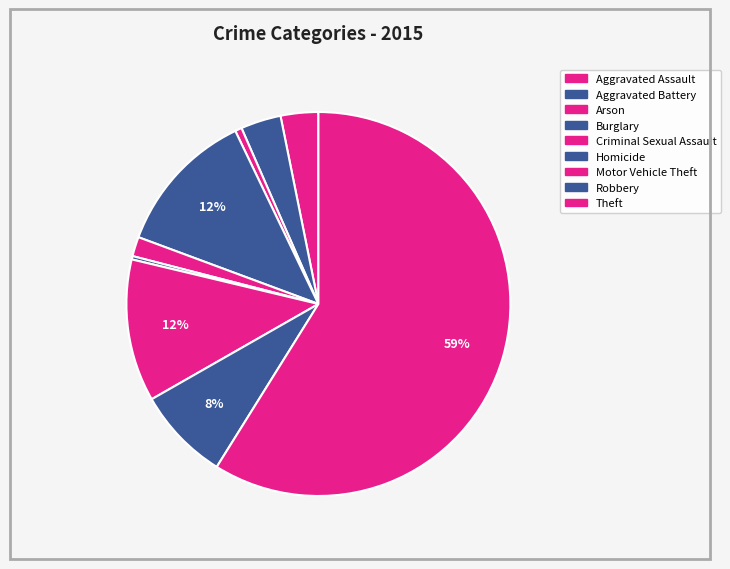

To the nearest percent, what percentage of the pie is Criminal Sexual Assault?

2%